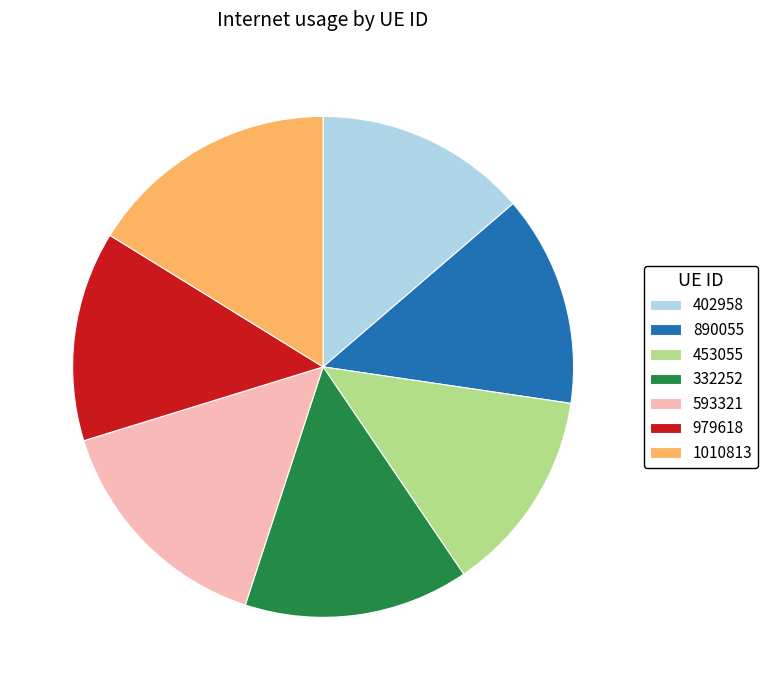

Does 453055 account for over 50% of the chart?

No